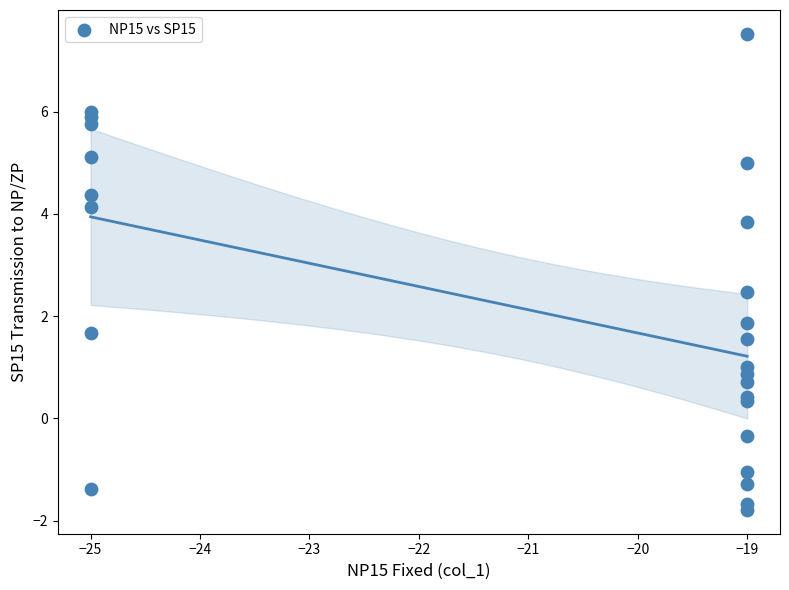

What Y value in the scatter plot is closest to 2?

1.9